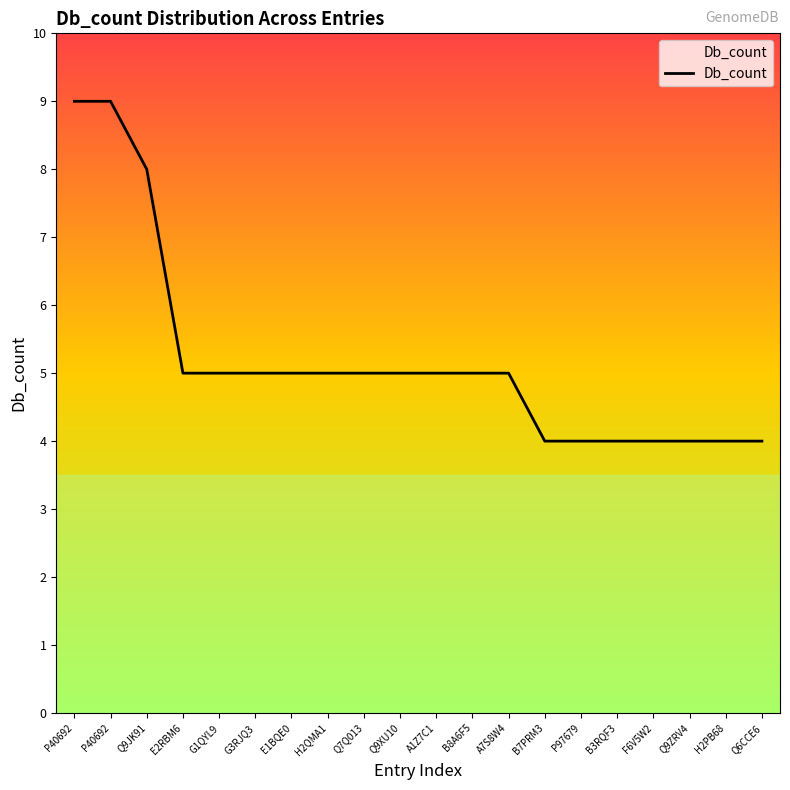

How many lines are shown in the chart?

1